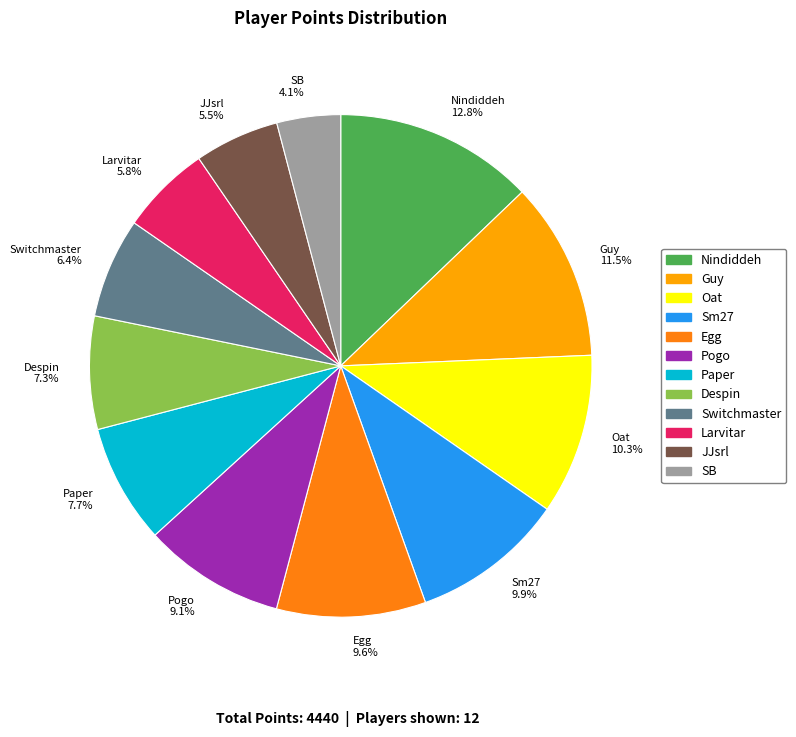

Is it true that Paper is 2% of the pie?

False